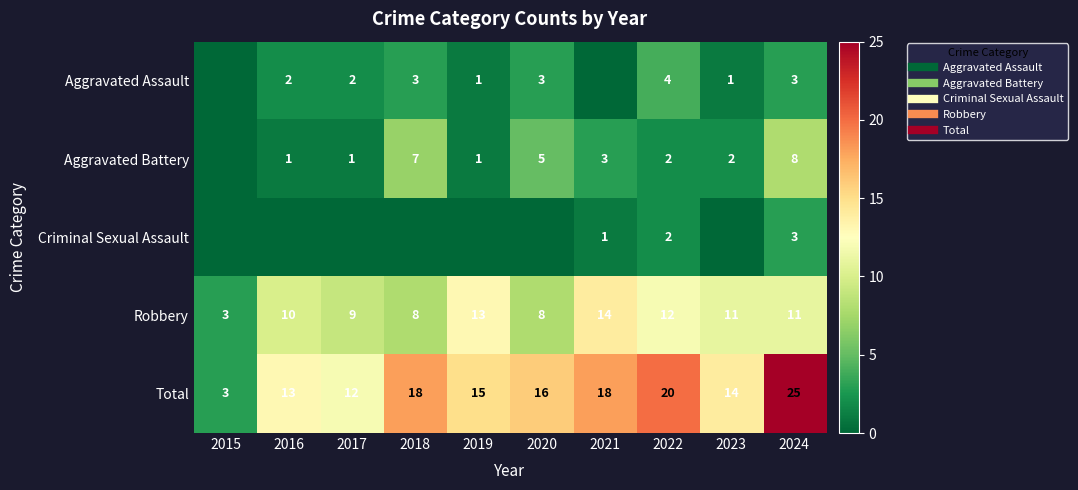

List the series in order of their peak value, highest first.

Total, Robbery, Aggravated Battery, Aggravated Assault, Criminal Sexual Assault